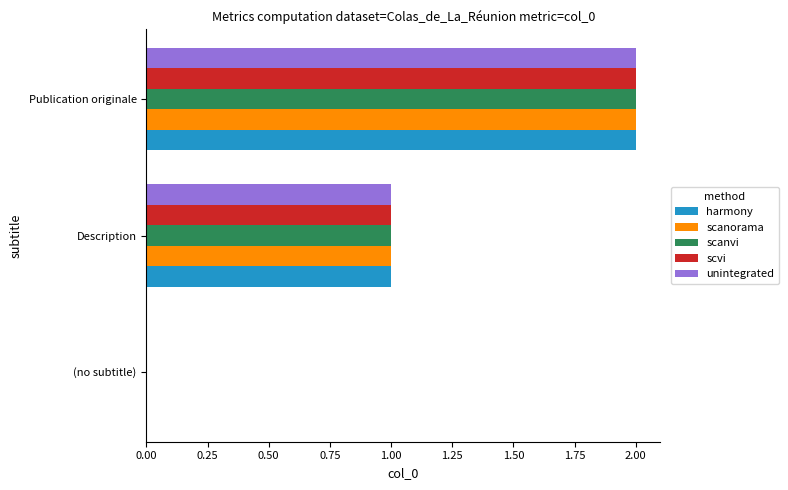

True or false: scvi has a value of 1 at (no subtitle).

False